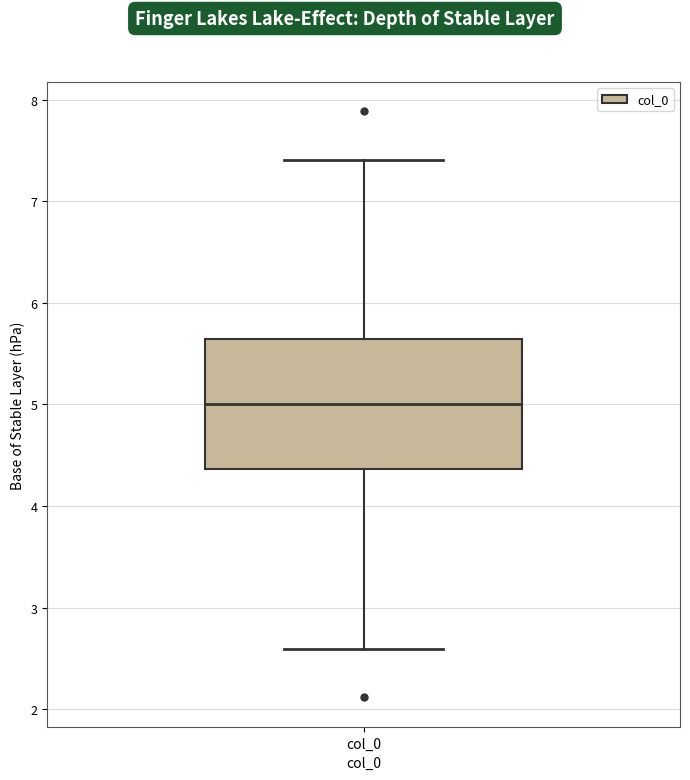

Read this box plot against the y-axis: the position of the median line, the range covered by the box, and the ends of both whiskers. The values are not printed on the chart, so give them approximately, as read against the axis.

median 5.0, box 4.4 to 5.6, whiskers 2.6 to 7.4